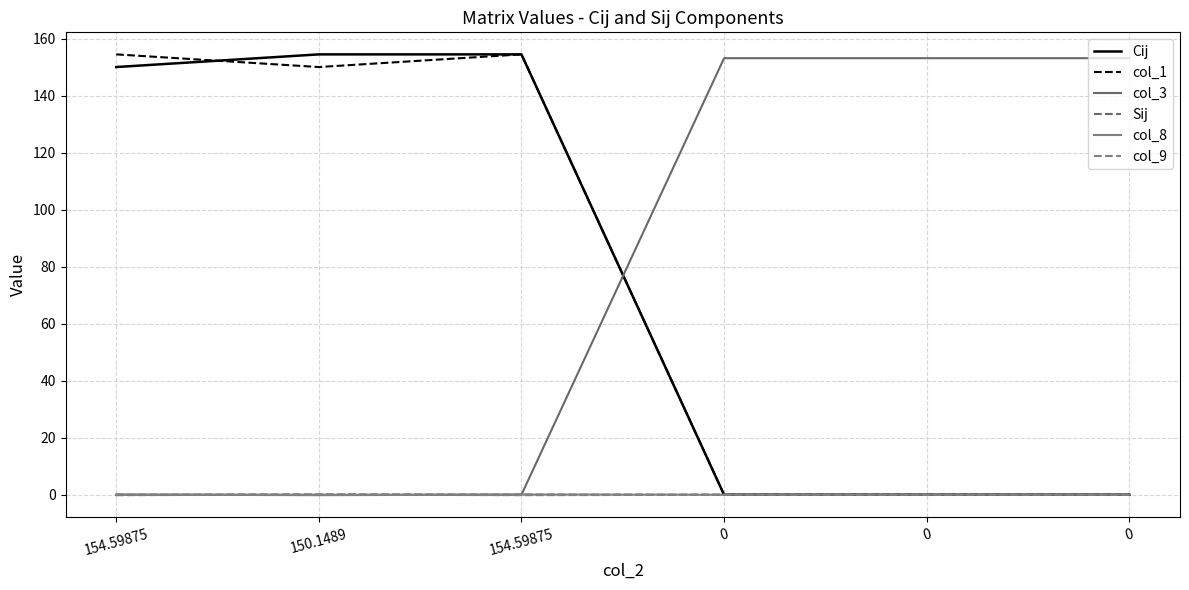

What is the minimum value shown in the chart?

-0.1